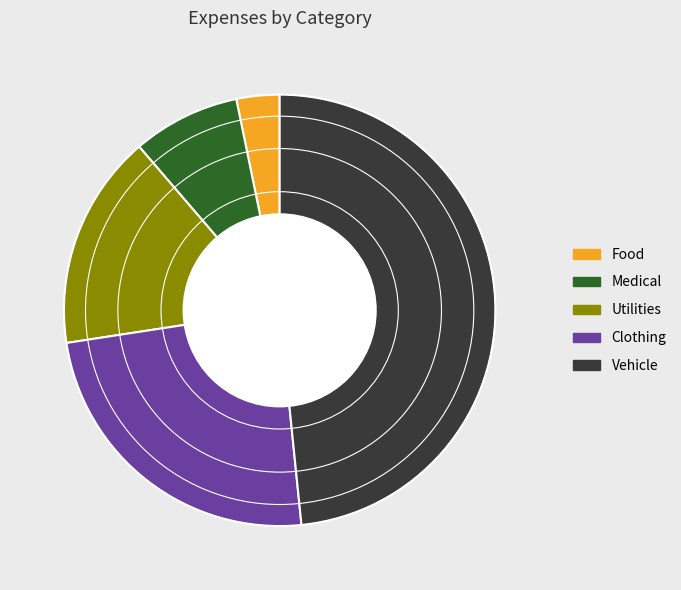

Combined, do Medical and Vehicle account for over 50%?

Yes